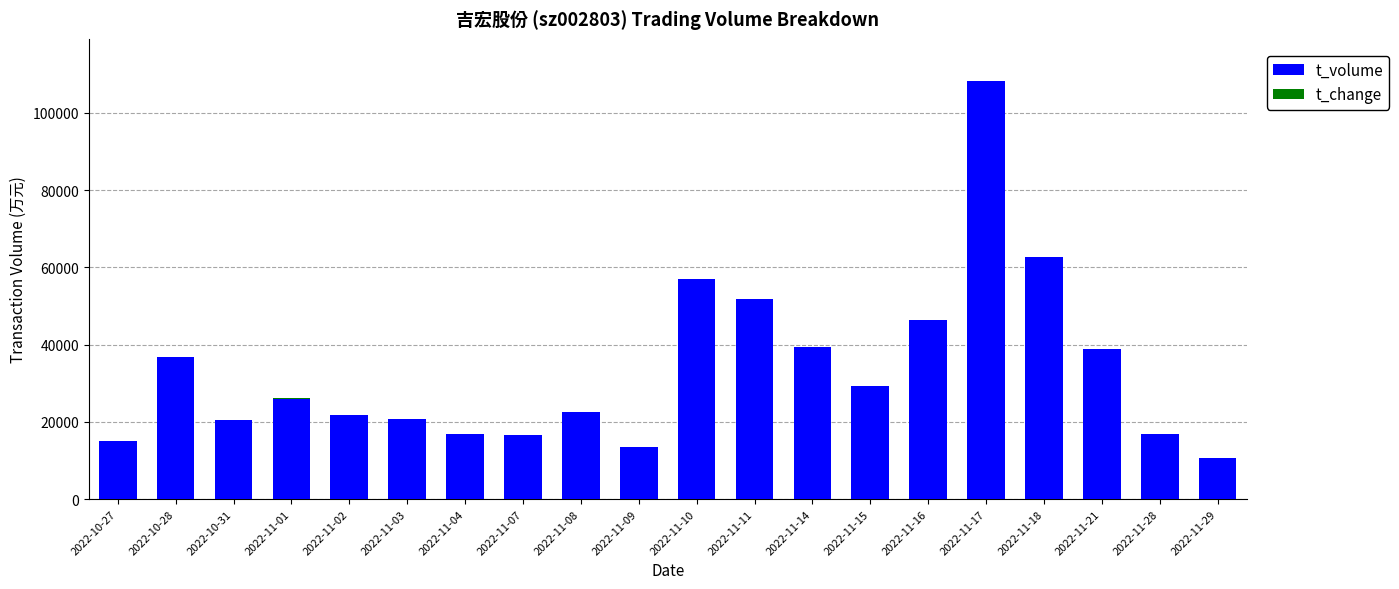

What is the sum of all t_volume values?

671701.0